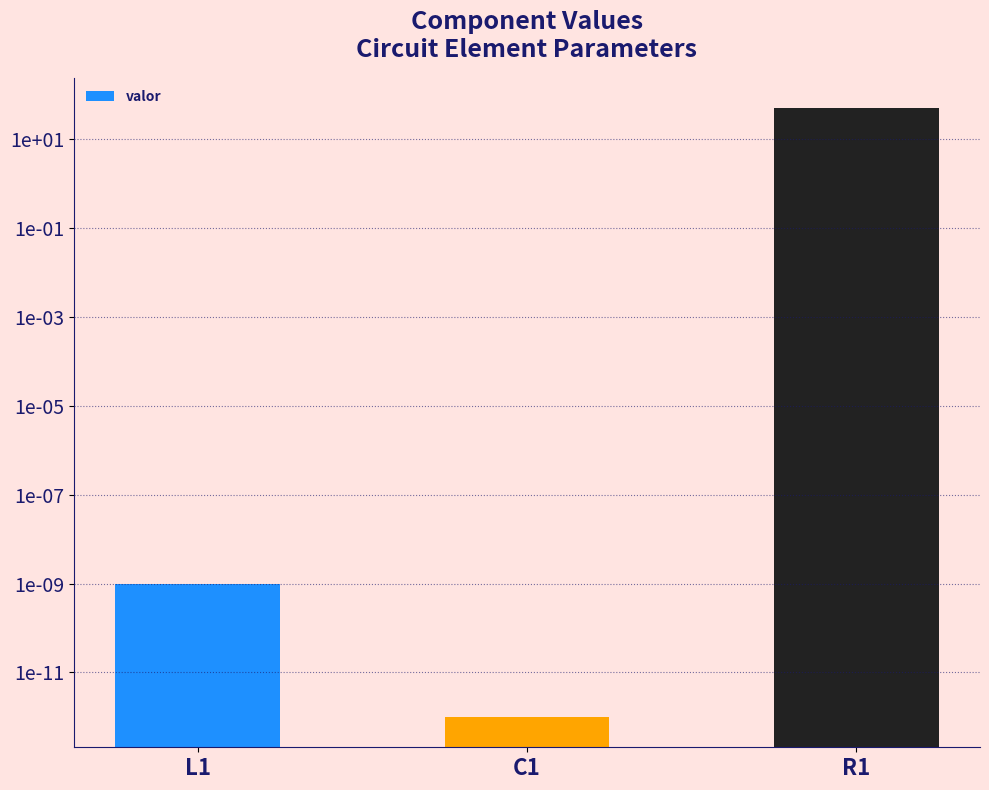

Which has a higher value, C1 or L1?

L1